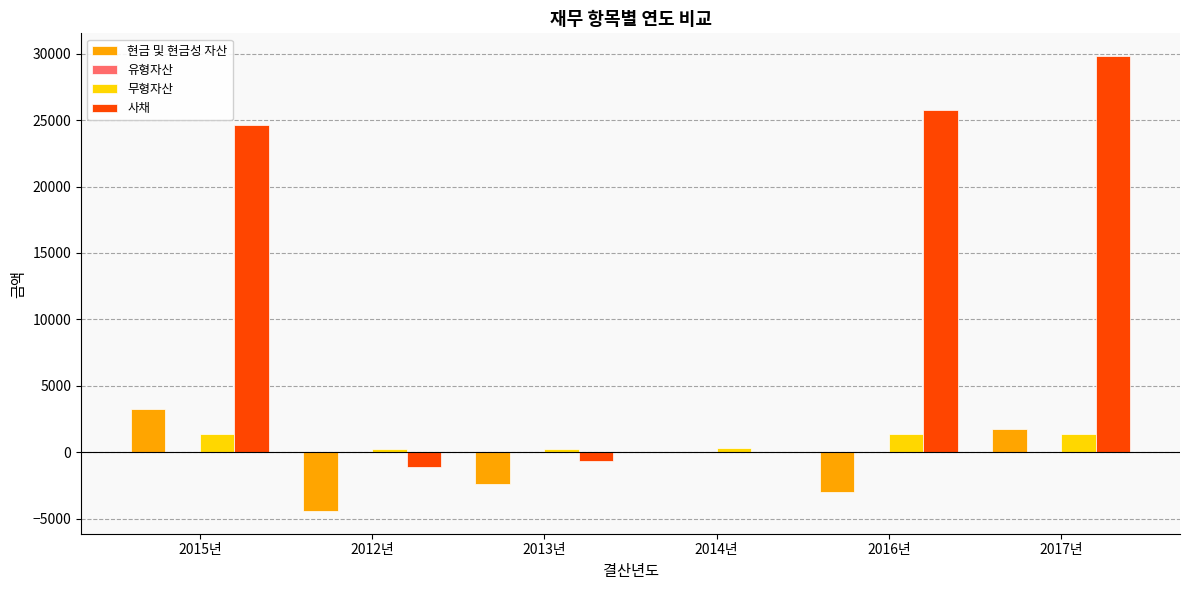

True or false: 현금 및 현금성 자산 has a value of -1214.0 at 2013년.

False